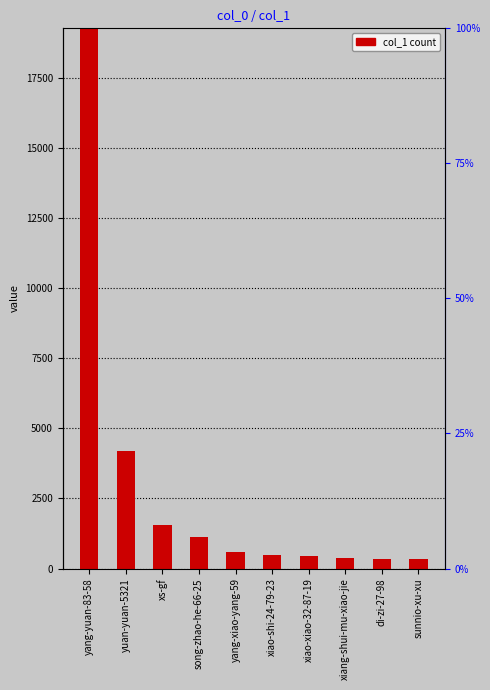

Rank the categories by value from highest to lowest.

yang-yuan-83-58, yuan-yuan-5321, xs-gf, song-zhao-he-66-25, yang-xiao-yang-59, xiao-shi-24-79-23, xiao-xiao-32-87-19, xiang-shui-mu-xiao-jie, di-zi-27-98, sunnio-xu-xu